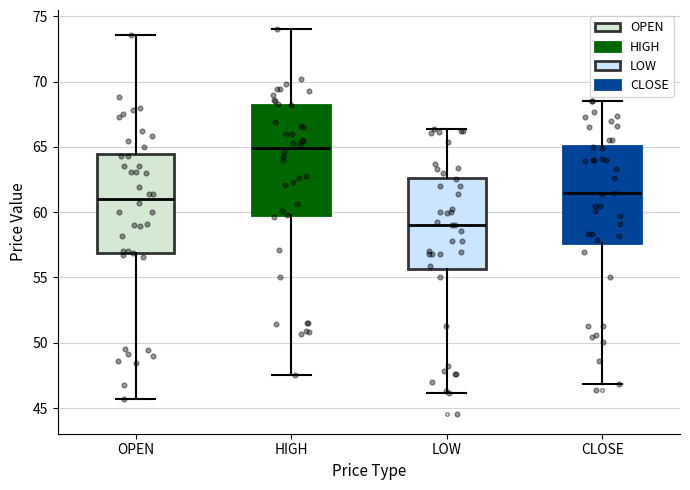

Reading left to right, transcribe this box plot: for each box, give where its median line is, the range the box spans, and where its two whiskers end, as read against the y-axis. The values are not printed on the chart, so give them approximately, as read against the axis.

OPEN: median 61.0, box 57.0 to 64.5, whiskers 45.5 to 73.5
HIGH: median 65.0, box 60.0 to 68.0, whiskers 47.5 to 74.0
LOW: median 59.0, box 55.5 to 62.5, whiskers 46.0 to 66.5
CLOSE: median 61.5, box 57.5 to 65.0, whiskers 47.0 to 68.5